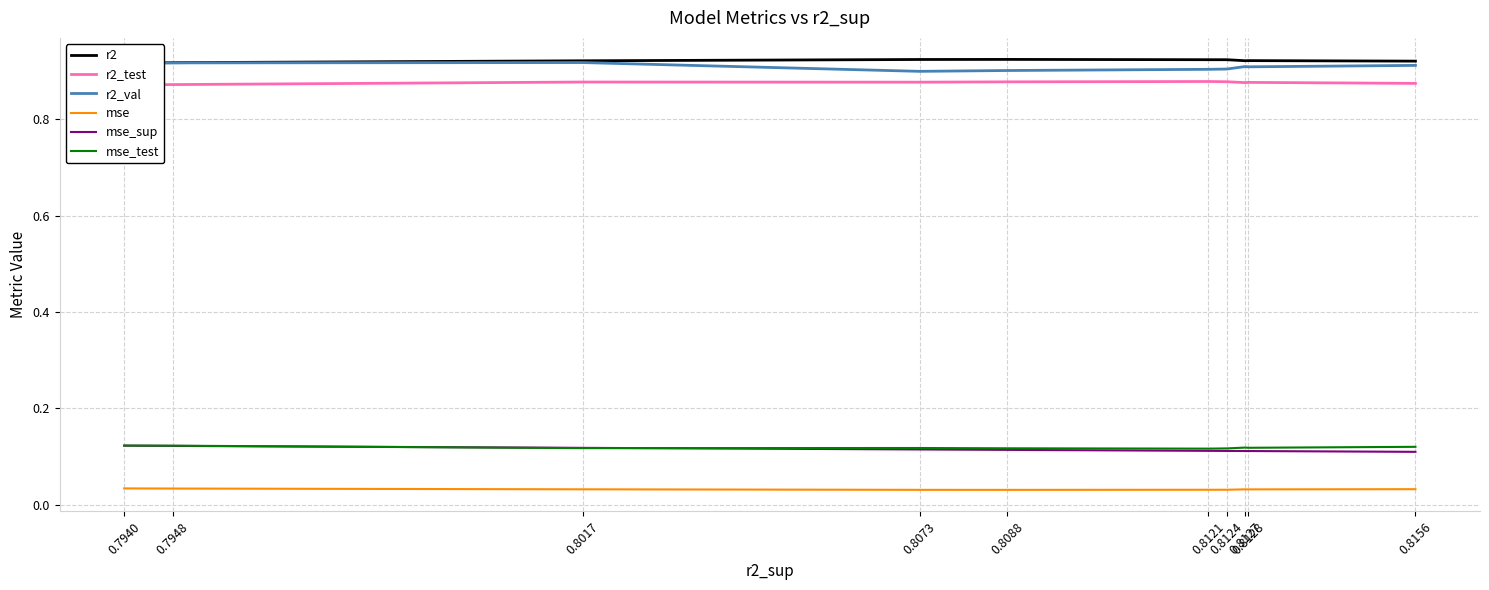

Rank the series at 0.8127 from highest to lowest value.

r2, r2_val, r2_test, mse_test, mse_sup, mse